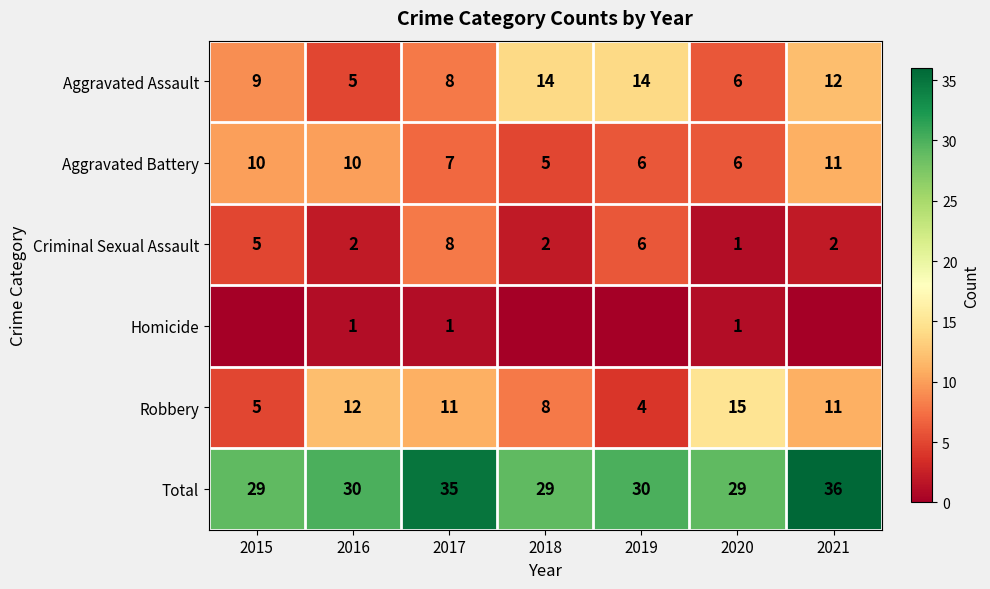

What is the total value across all series at 2021?

72